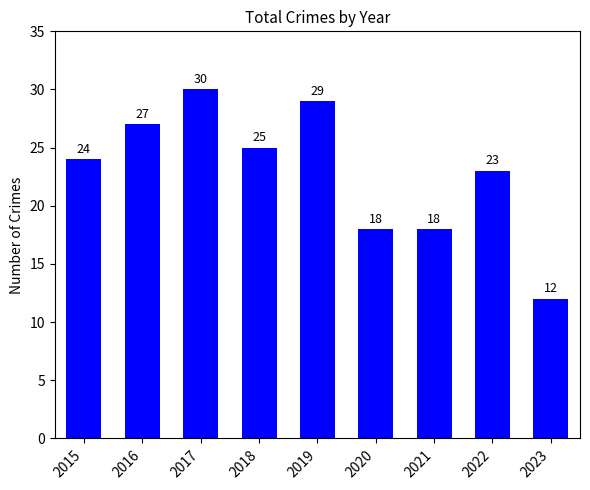

What is the difference between the maximum and minimum values?

18